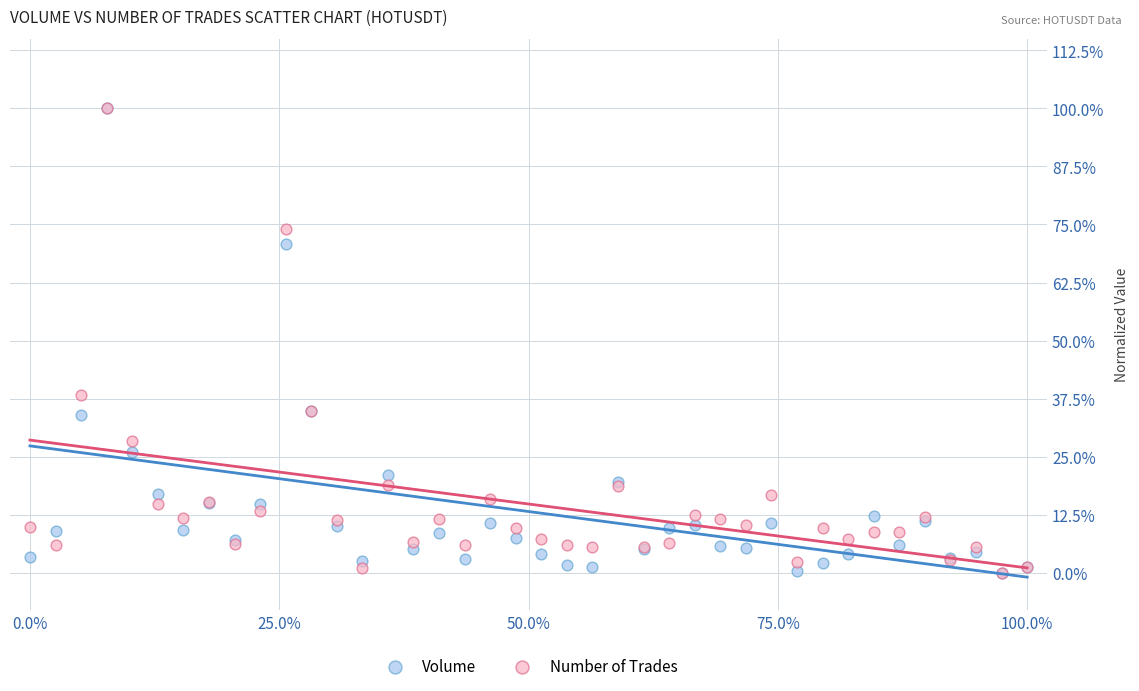

What are all the series names shown in the legend?

Volume, Number of Trades